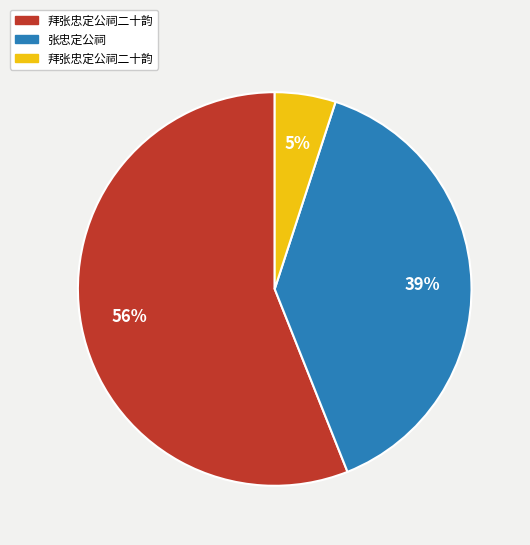

Is there a majority slice in this chart?

Yes